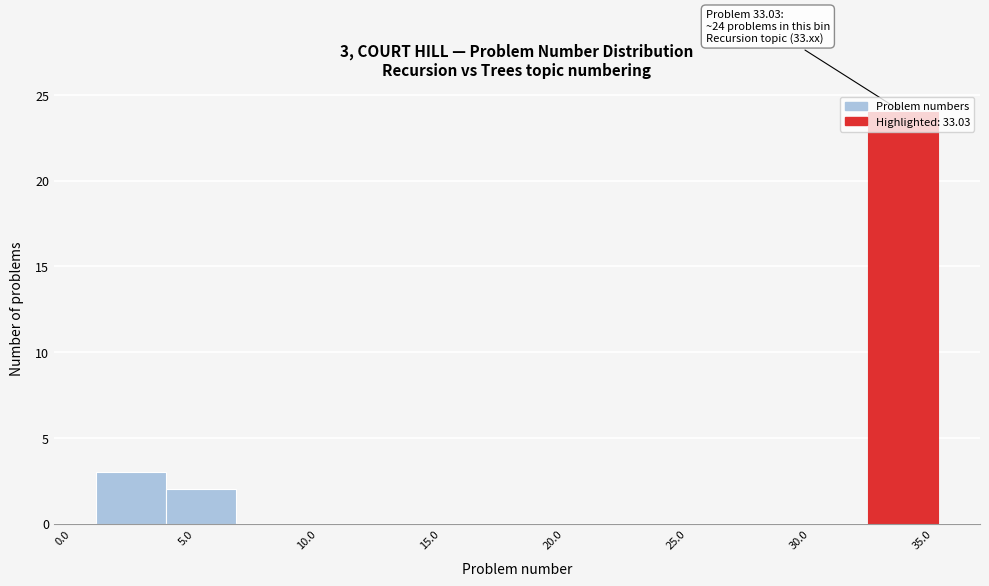

Over which range of the x-axis is the bar tallest?

32.5 to 35.0